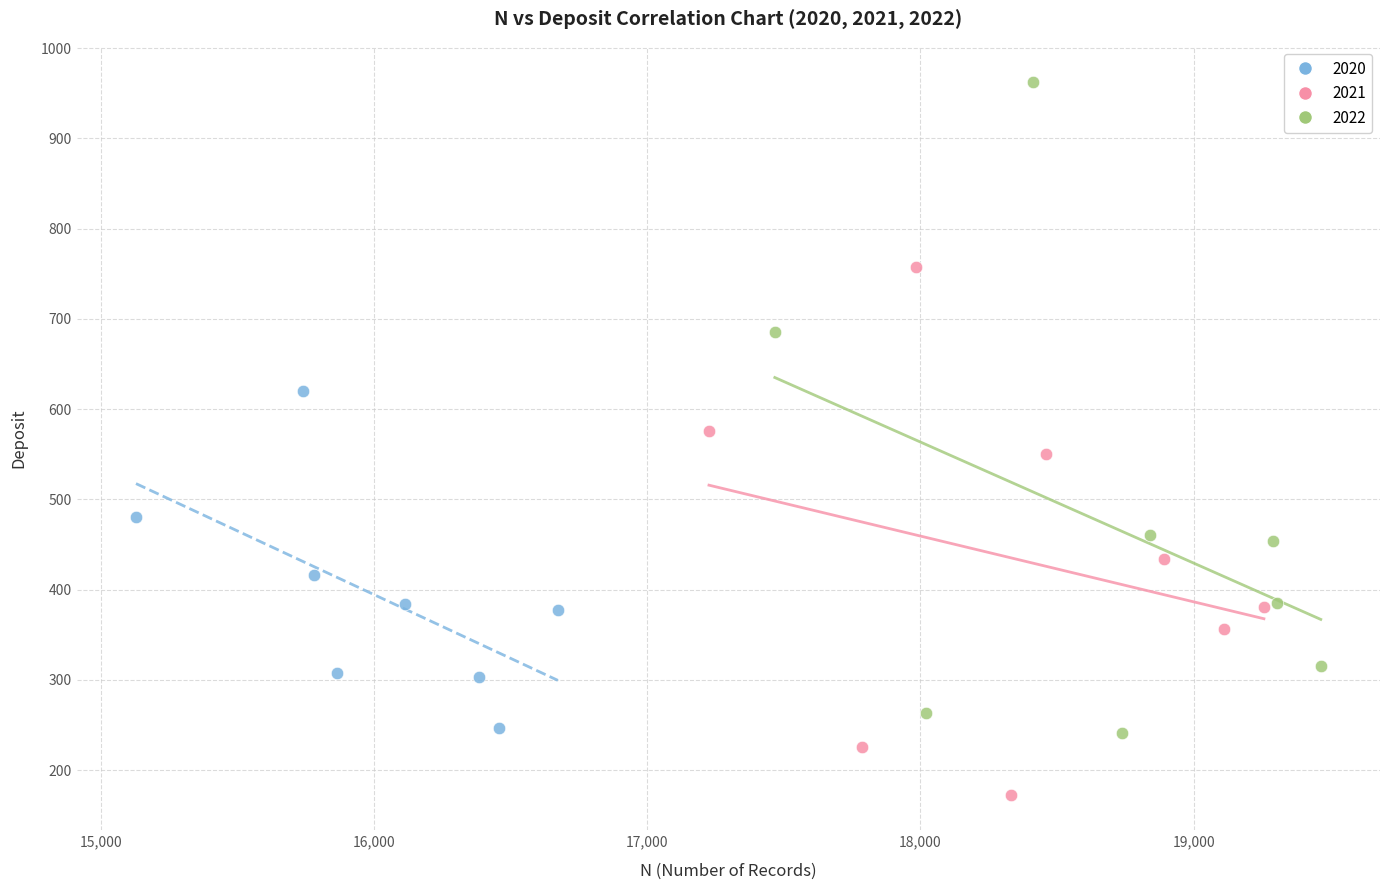

Which series reaches the maximum Y coordinate?

2022